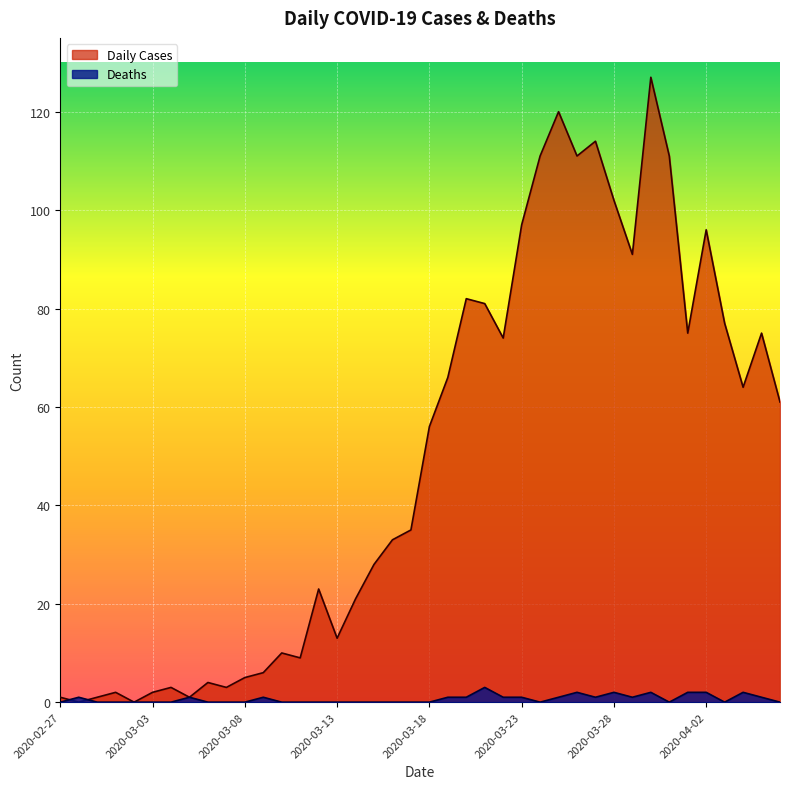

List the series in order of their peak value, lowest first.

Deaths, Daily Cases